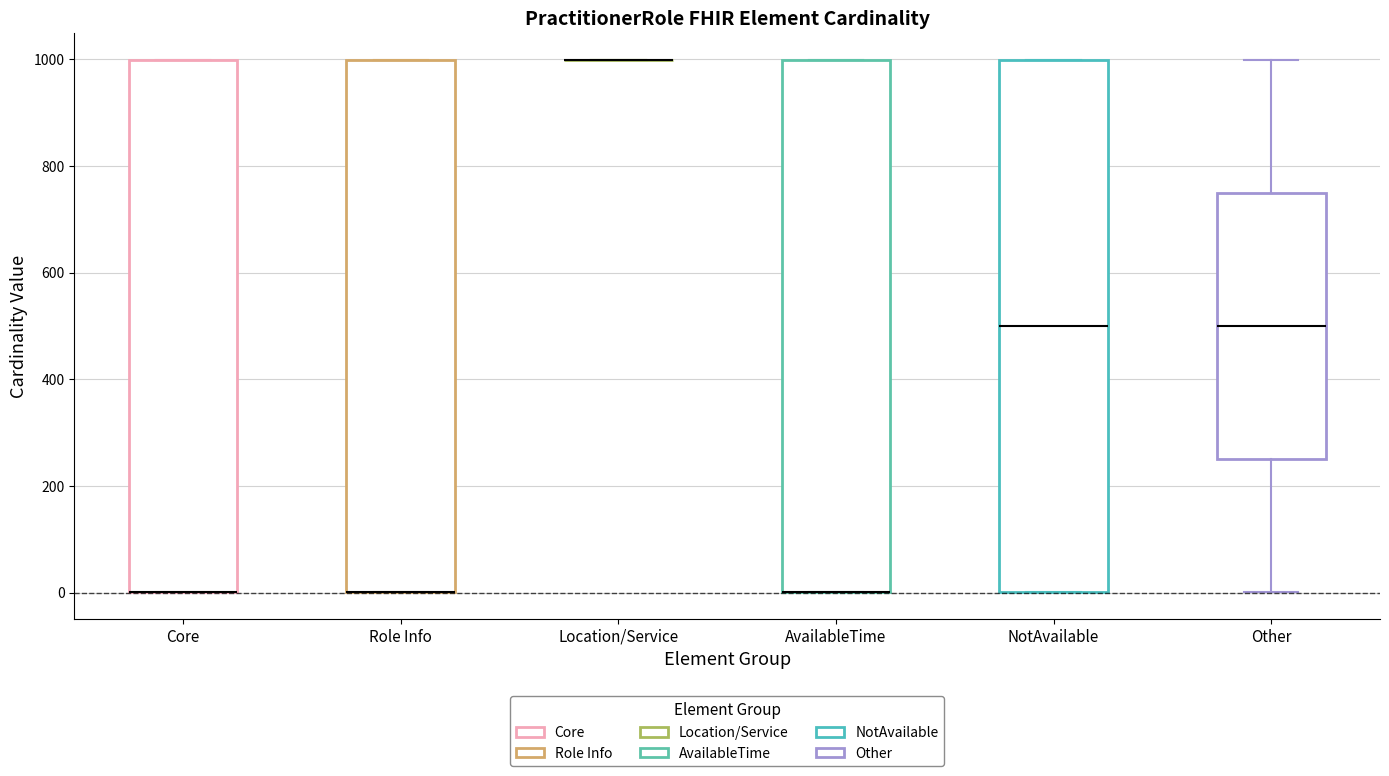

Reading left to right, read every box against the y-axis: the position of its median line, the range the box covers, and the ends of its whiskers. The values are not printed on the chart, so give them approximately, as read against the axis.

Core: median 0 (drawn on the box's lower edge), box 0 to 1000, whiskers 0 to 1000
Role Info: median 0 (drawn on the box's lower edge), box 0 to 1000, whiskers 0 to 1000
Location/Service: box collapsed to a line at 1000, whiskers 1000 to 1000
AvailableTime: median 0 (drawn on the box's lower edge), box 0 to 1000, whiskers 0 to 1000
NotAvailable: median 500, box 0 to 1000, whiskers 0 to 1000
Other: median 500, box 260 to 740, whiskers 0 to 1000